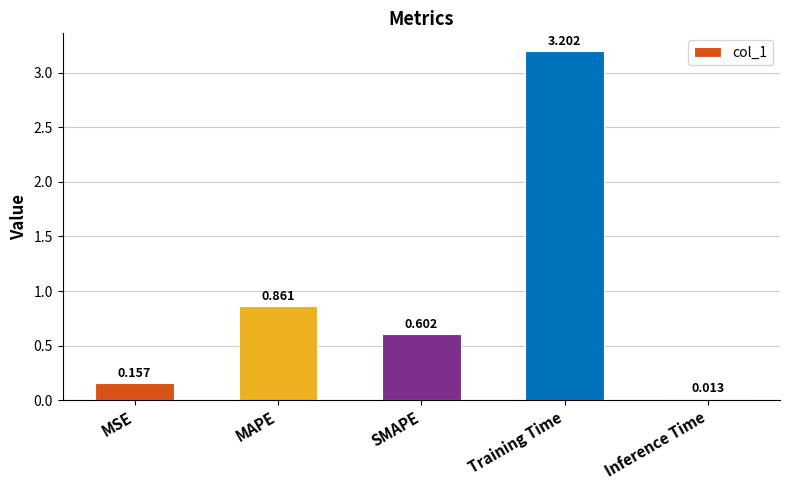

What is the label of the 2nd bar from the right?

Training Time